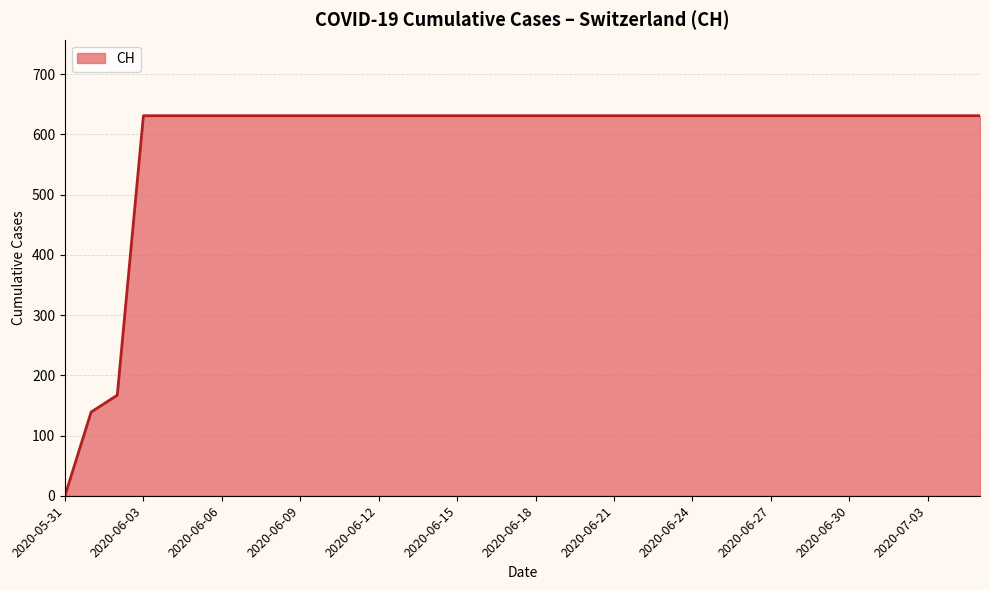

How many lines are shown in the chart?

1